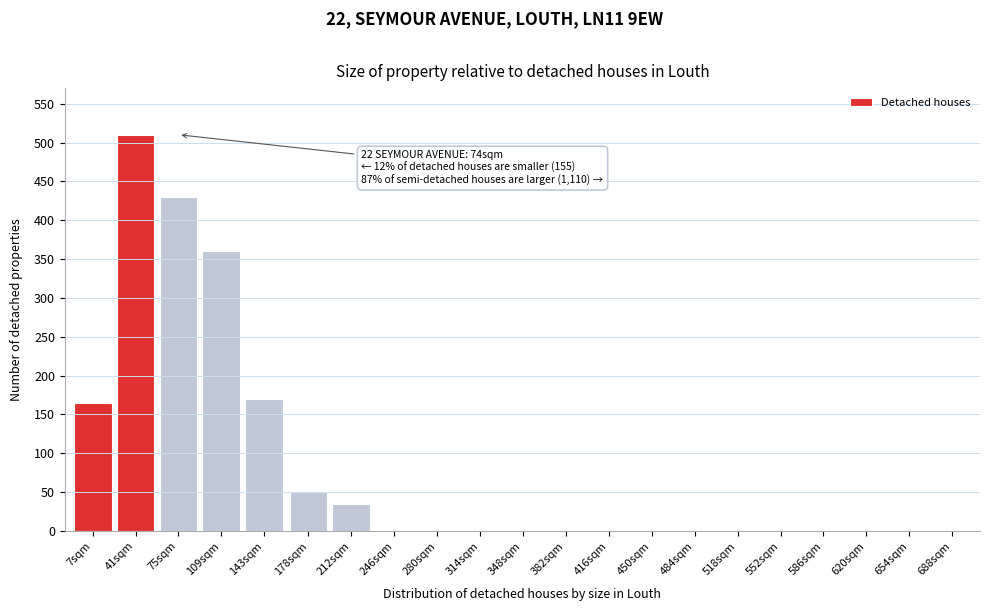

Reading right to left, what are all the values shown in this chart?

688sqm=0	654sqm=0	620sqm=0	586sqm=0	552sqm=0	518sqm=0	484sqm=0	450sqm=0	416sqm=0	382sqm=0	348sqm=0	314sqm=0	280sqm=0	246sqm=0	212sqm=35	178sqm=50	143sqm=170	109sqm=360	75sqm=430	41sqm=510	7sqm=165